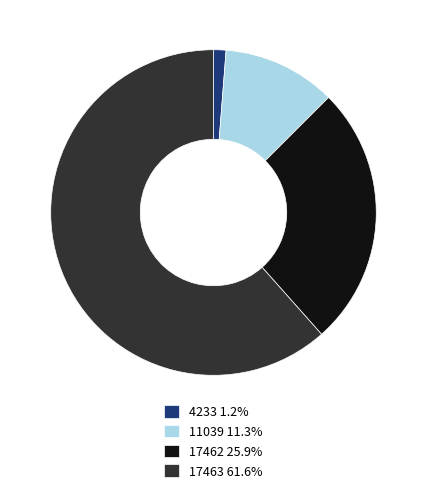

What is the smallest slice in the pie chart?

4233